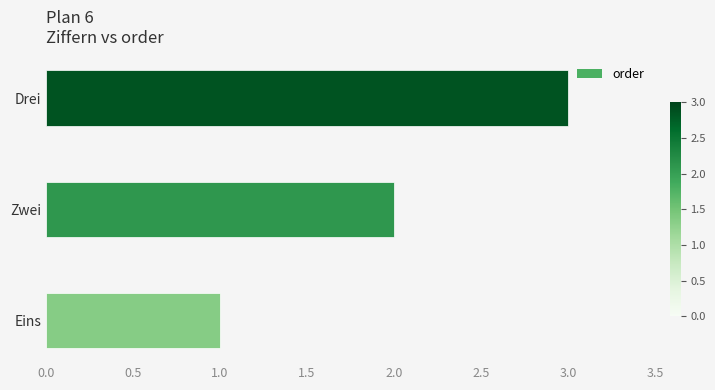

What is the change in value from Eins to Zwei?

+1